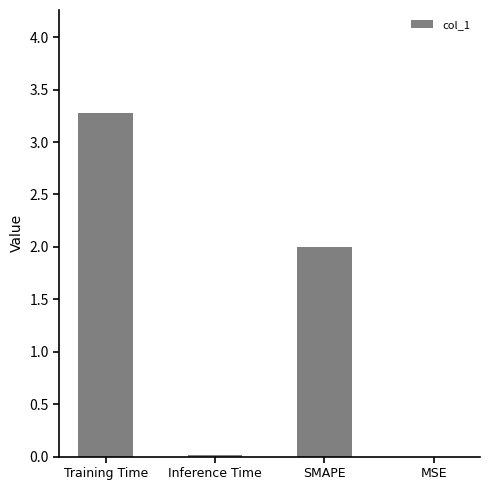

What is the change in value from Training Time to SMAPE?

-1.3